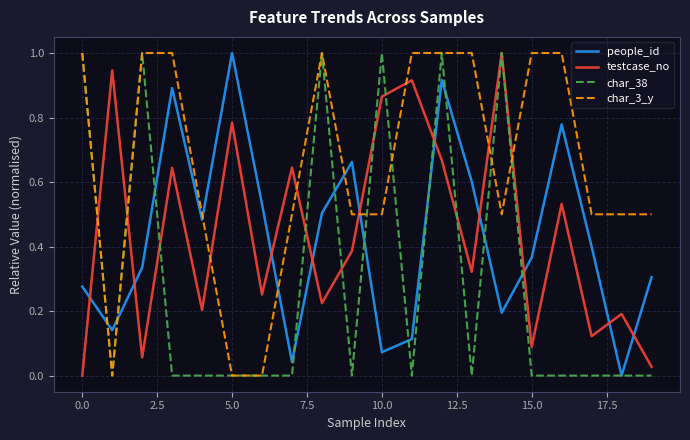

How many times do testcase_no and people_id cross each other?

10